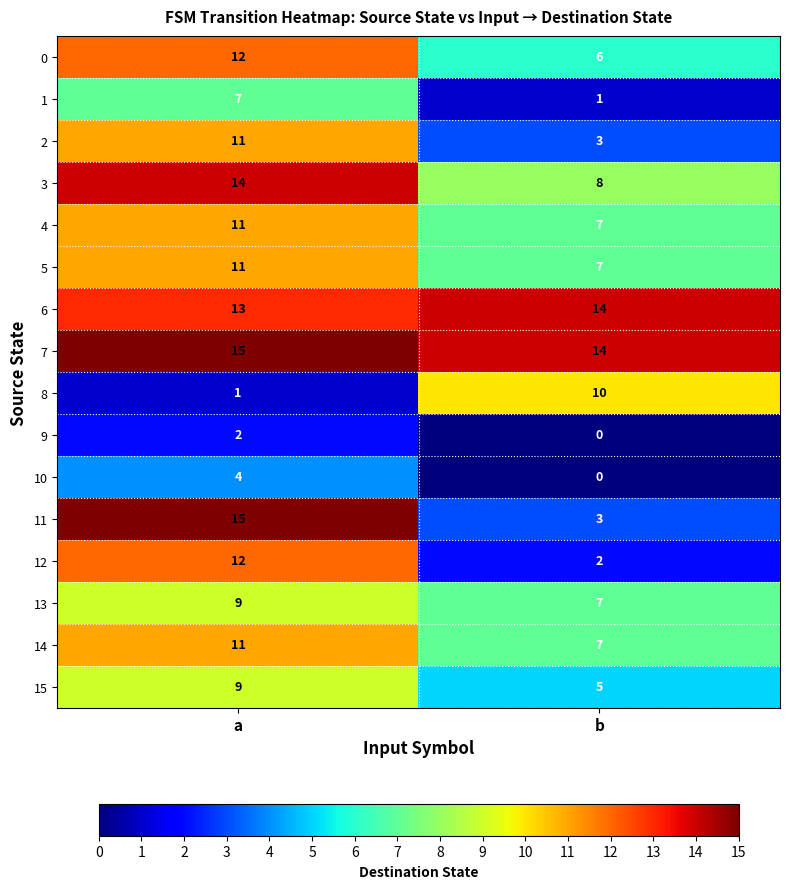

Between a and b, which series saw the biggest shift?

11